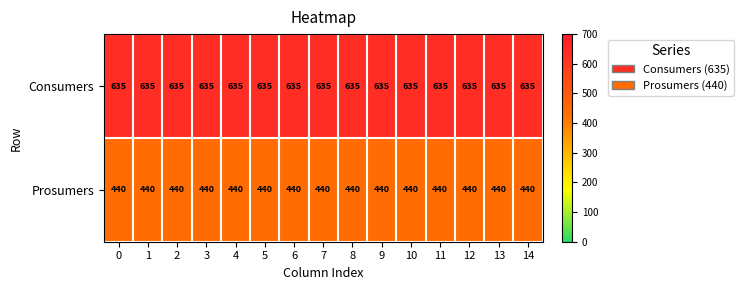

At how many categories does at least one series exceed 613?

15